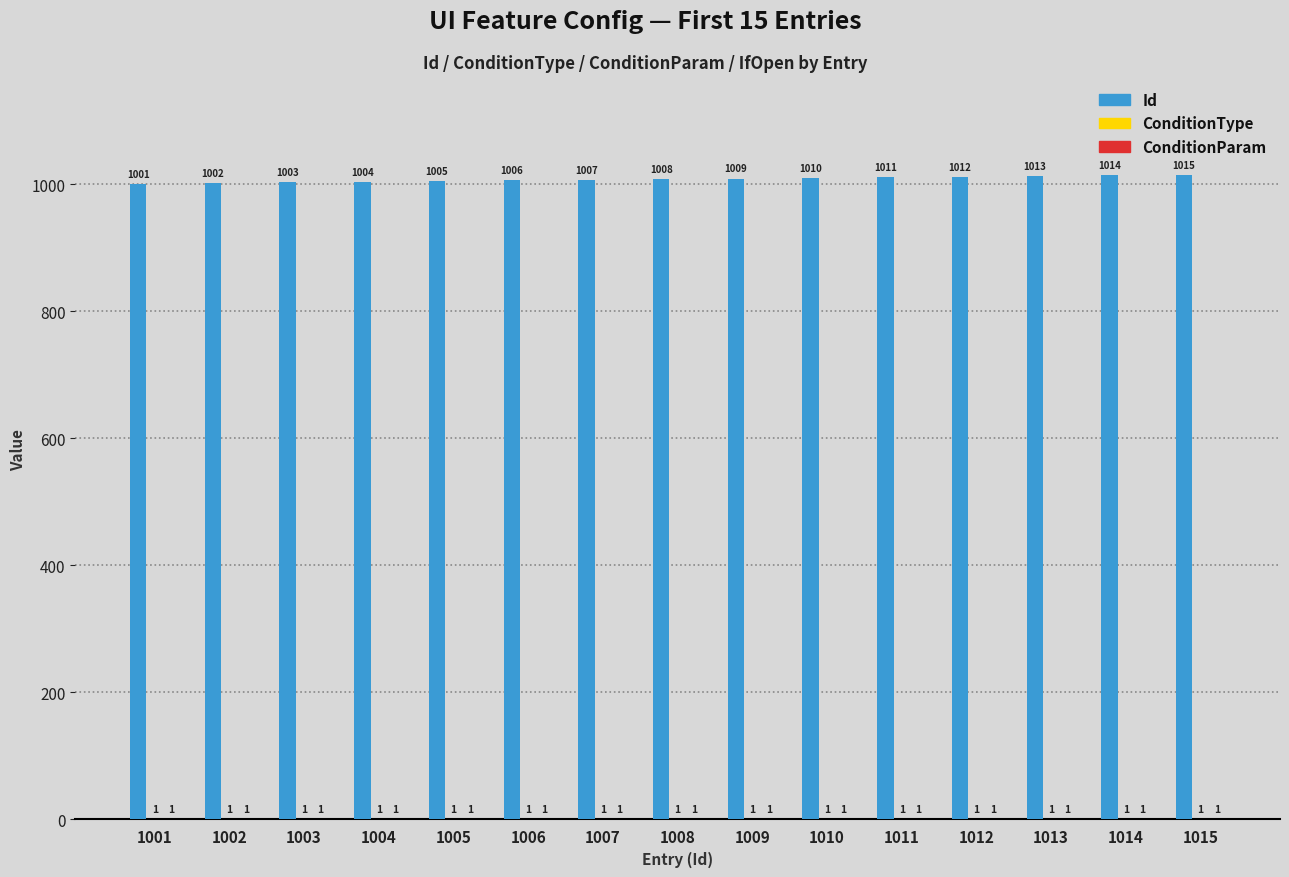

How many groups of bars are there?

15